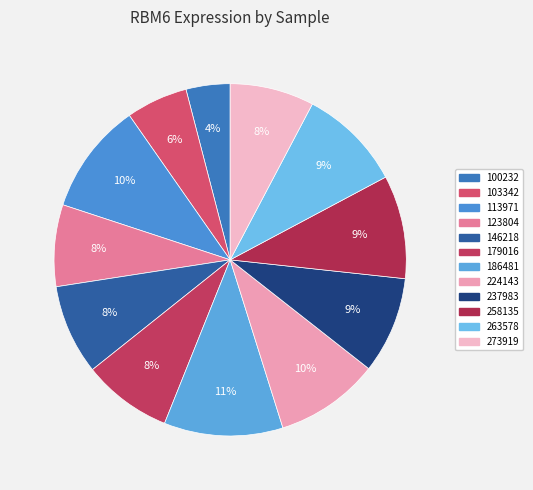

To the nearest percent, what is the combined percentage of 100232 and 103342?

10%